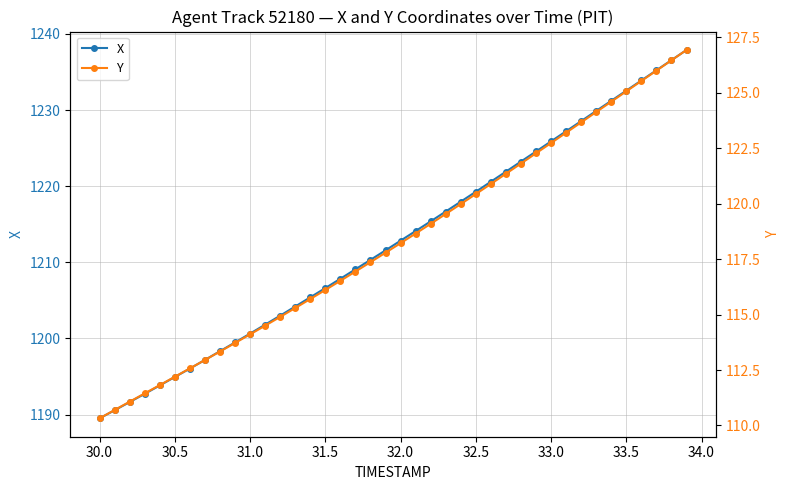

What is the maximum value for X?

1237.9